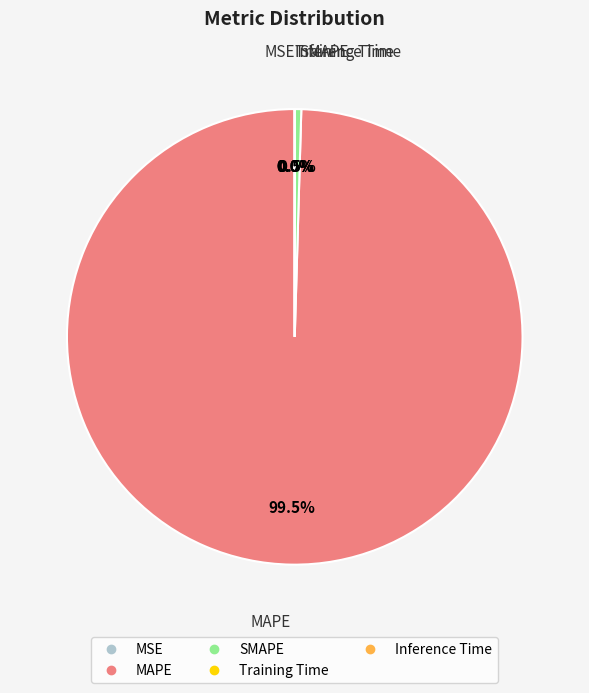

What percentage is NOT represented by MAPE?

0.5%